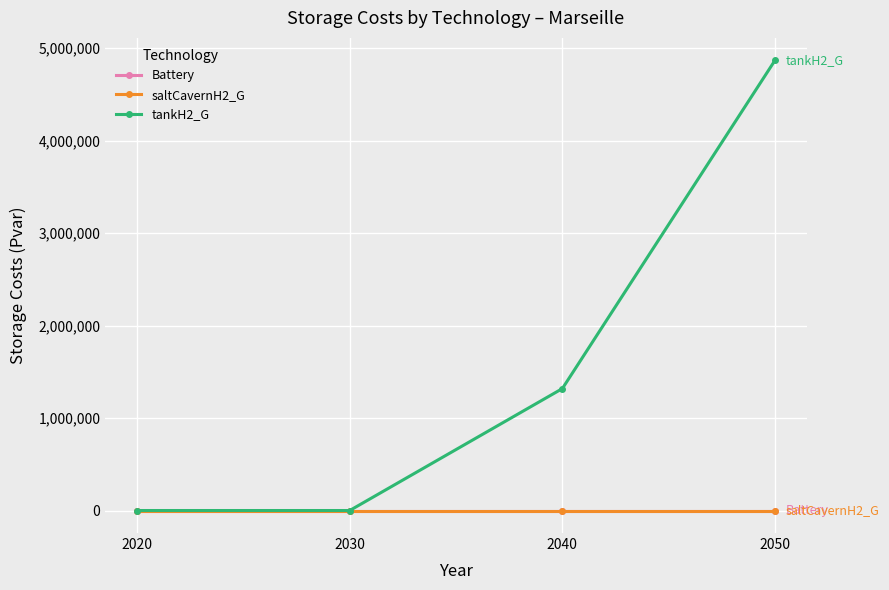

The value of Battery at 2020 is 0.0. True or false?

True